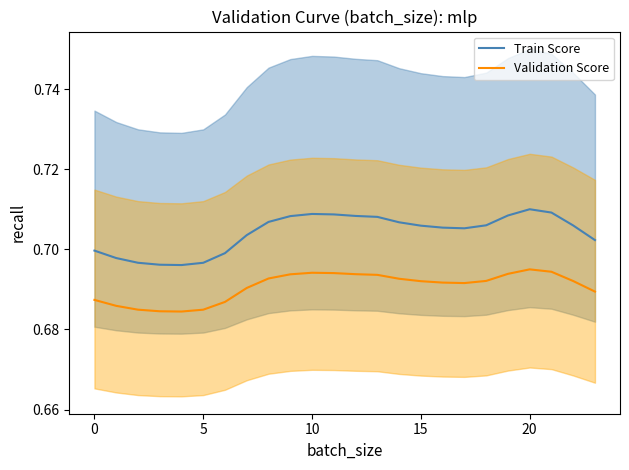

Count the number of categories in the chart.

24